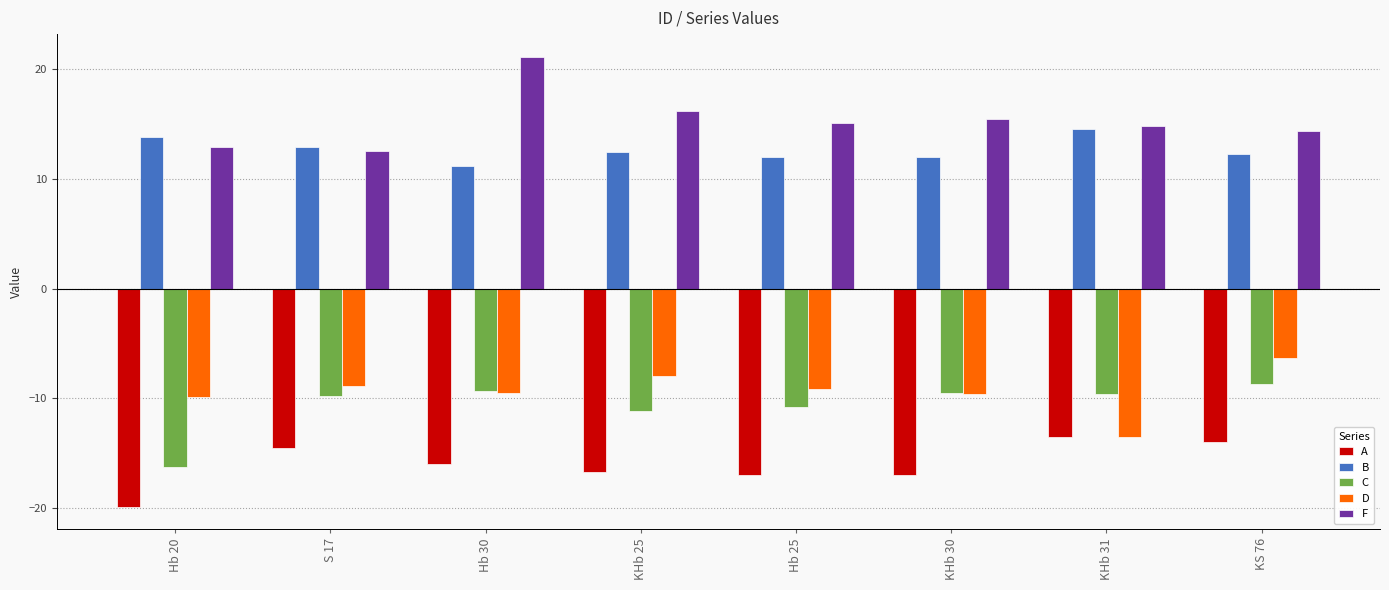

Does the chart contain stacked bars?

No